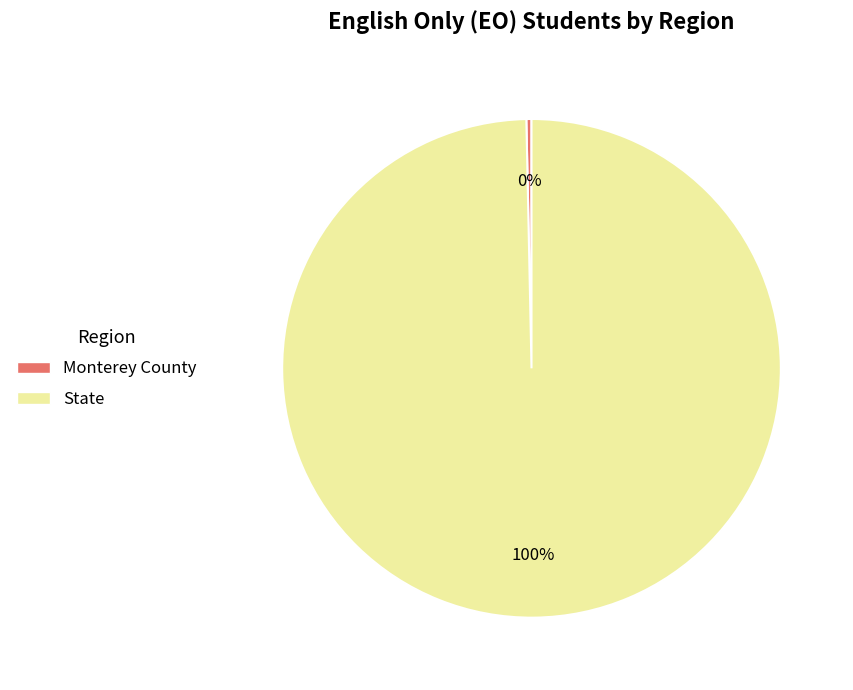

True or false: Monterey County accounts for 0% of the total.

True